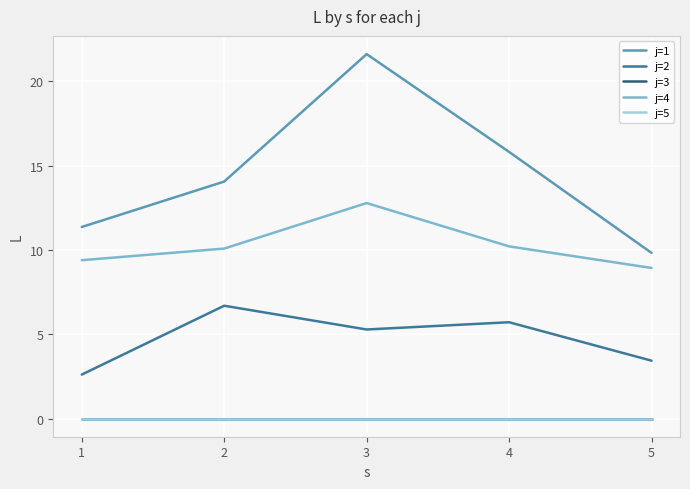

Does the chart display data point markers on the line(s)?

No